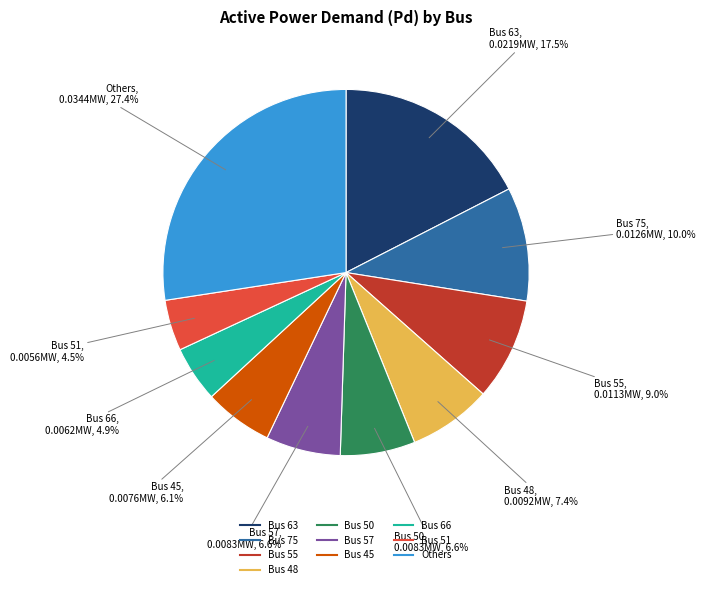

Is there any slice that represents more than half of the pie?

No